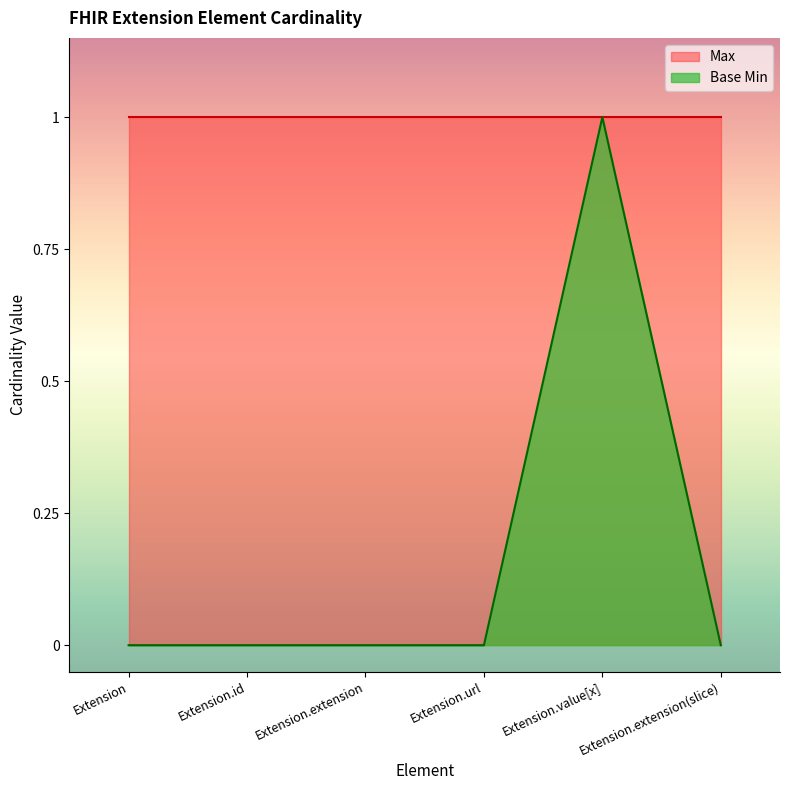

What is the value of the 5th point from the left?

1